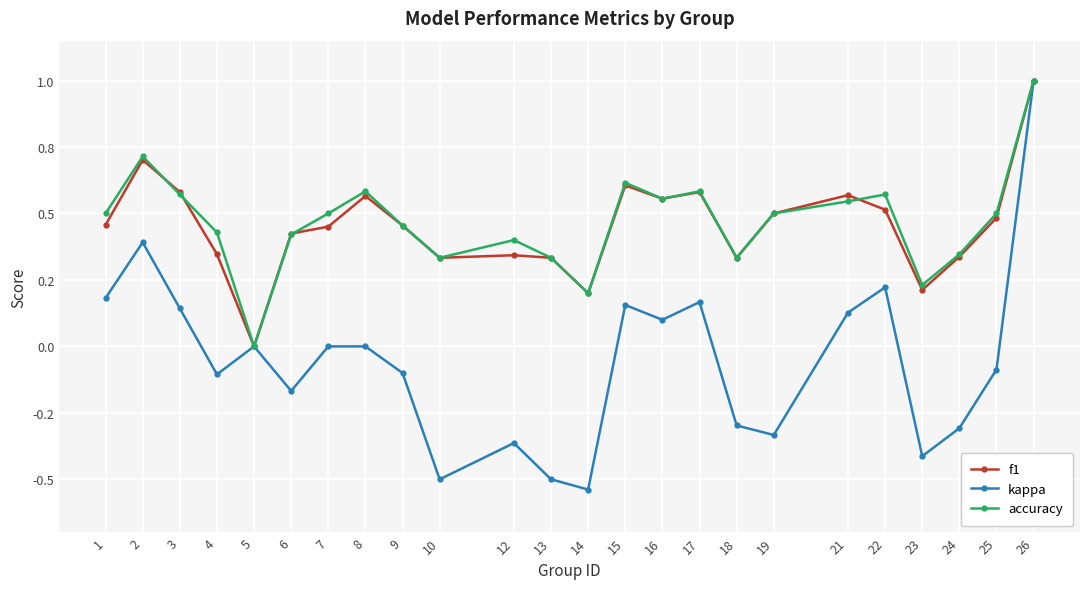

At which category does the chart reach its minimum across all series?

14